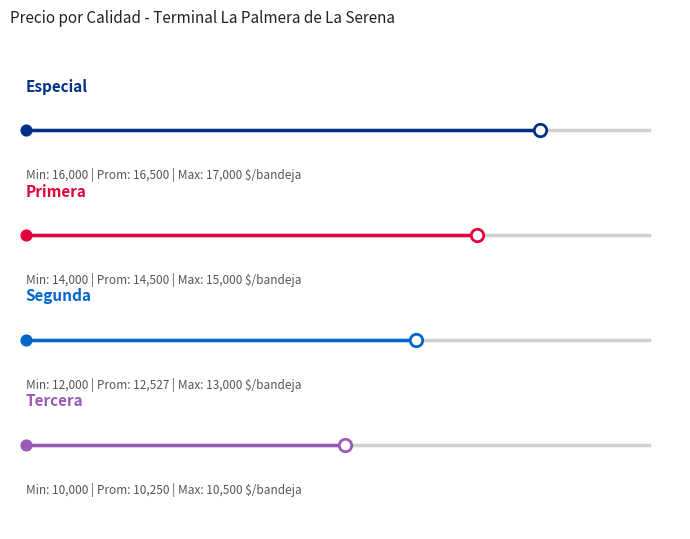

Which series has the largest total across all categories?

Especial